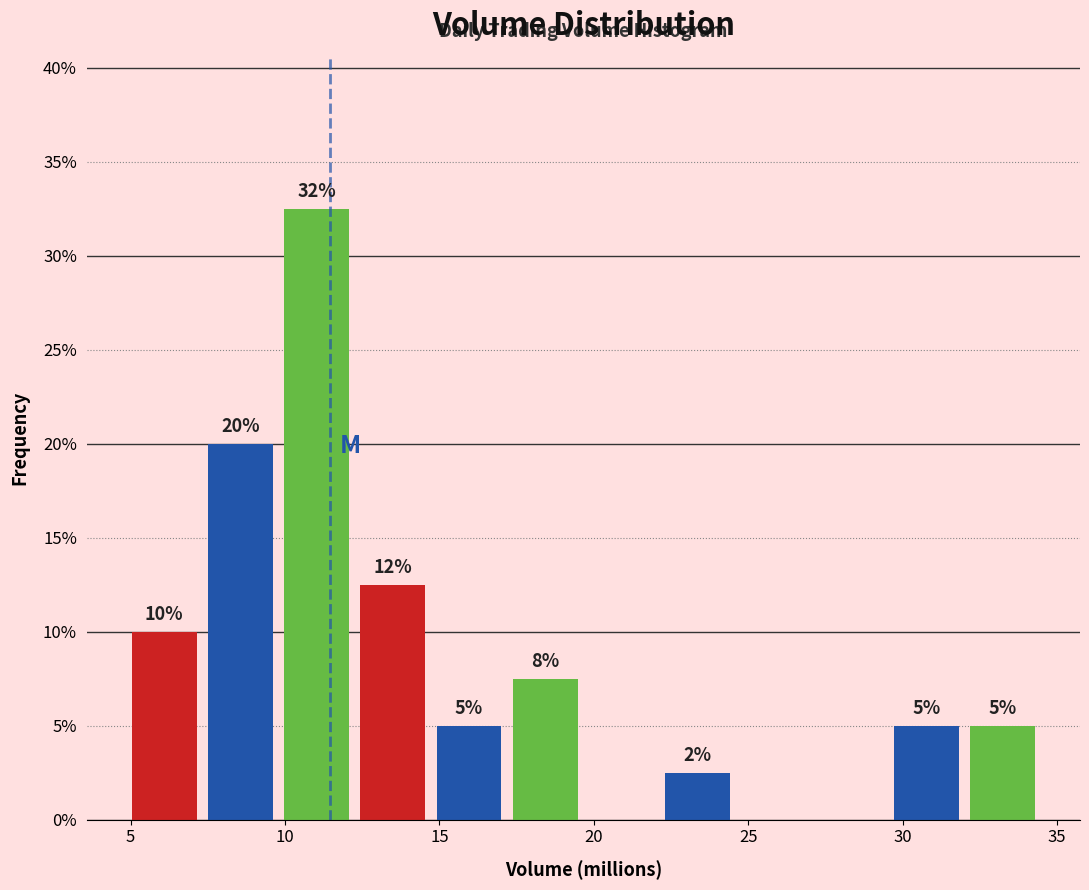

Which range on the x-axis has the tallest bar?

10.0 to 12.5